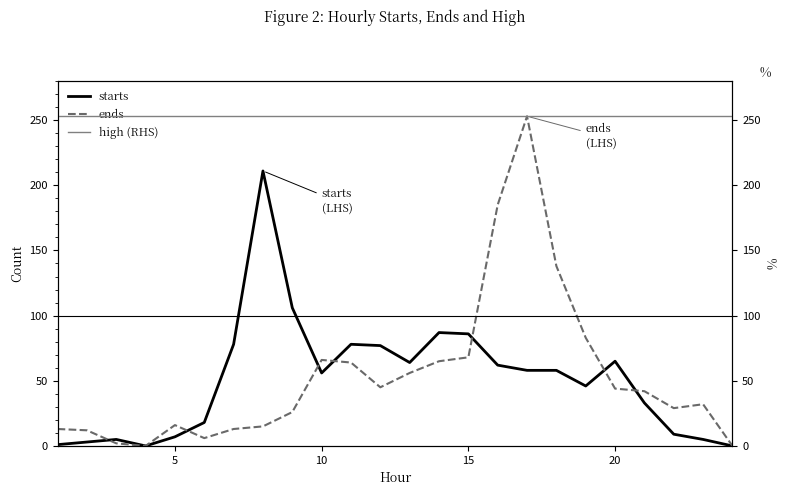

True or false: ends and high (RHS) intersect in this chart.

False